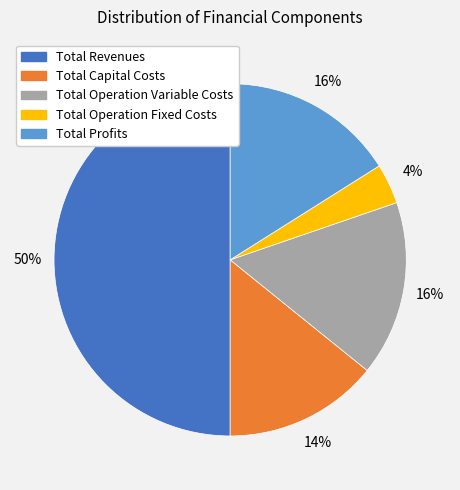

What percentage is the Total Capital Costs slice, to the nearest percent?

14%